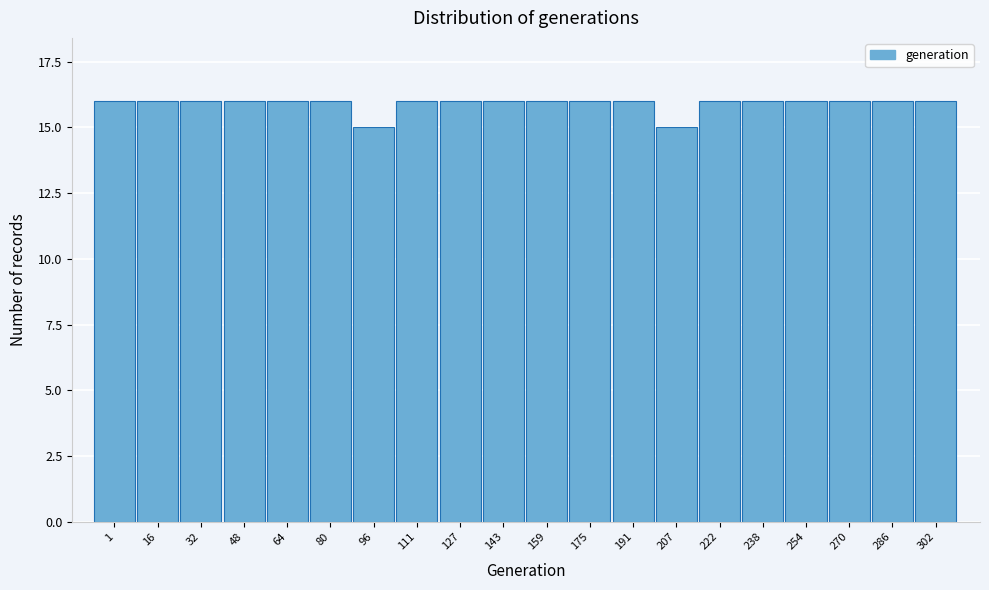

Reading left to right, list all the values displayed in this chart.

16	16	16	16	16	16	15	16	16	16	16	16	16	15	16	16	16	16	16	16